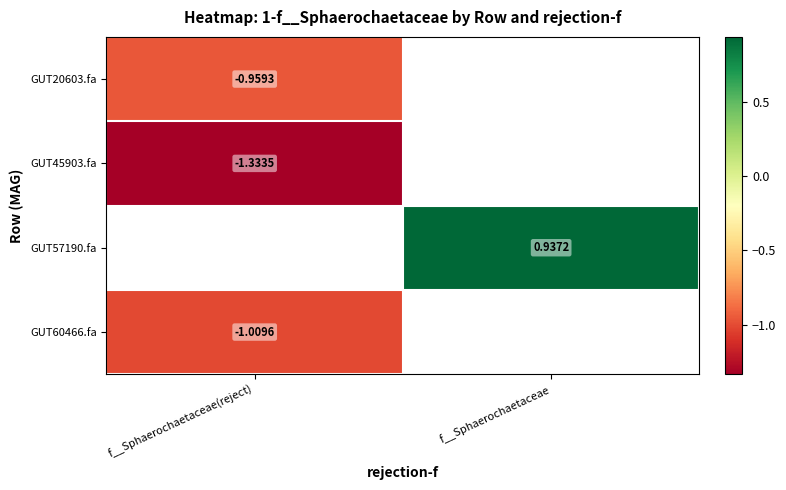

Which category has the lowest value in the GUT45903.fa series?

f__Sphaerochaetaceae(reject)